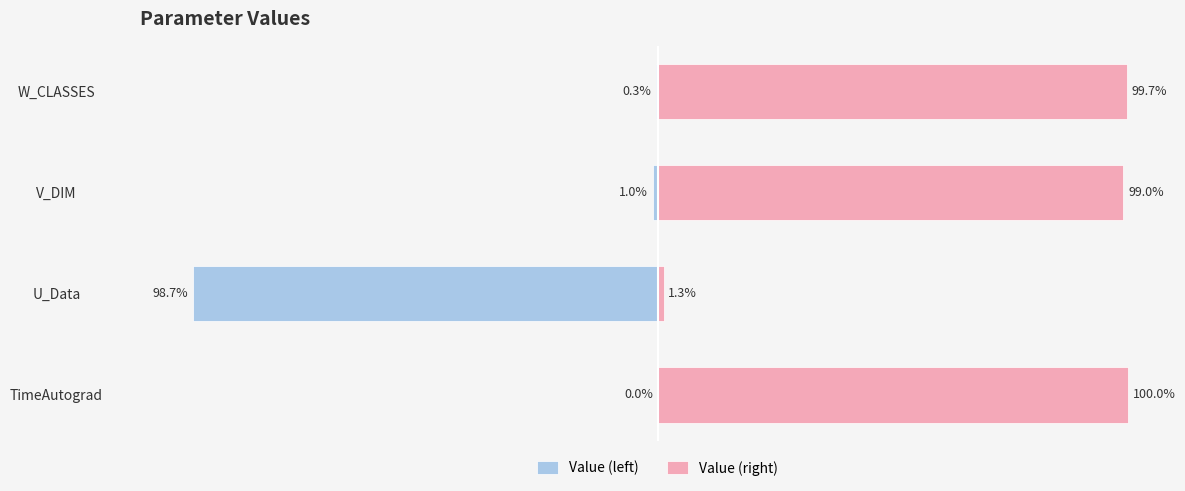

How many bars are there in total?

8